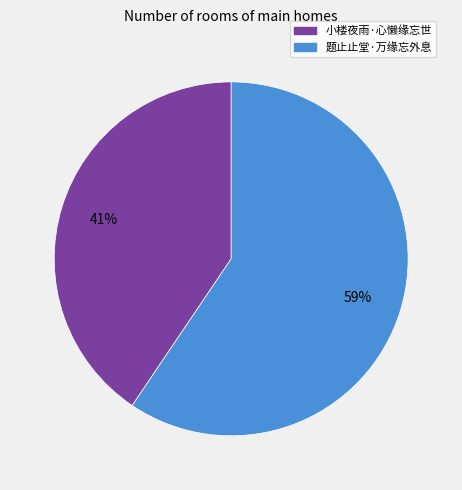

True or false: 小楼夜雨·心懒缘忘世 accounts for 35% of the total.

False